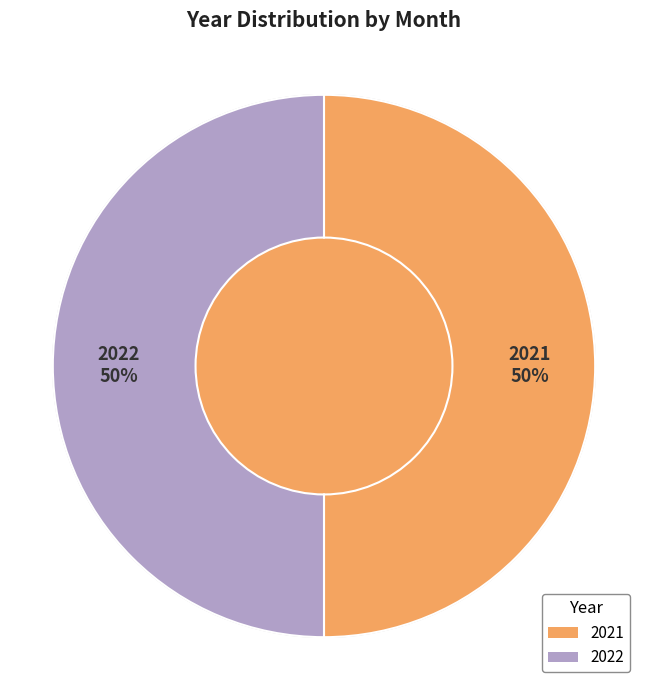

What is the ratio of the value at 2021 to the value at 2022?

1.0